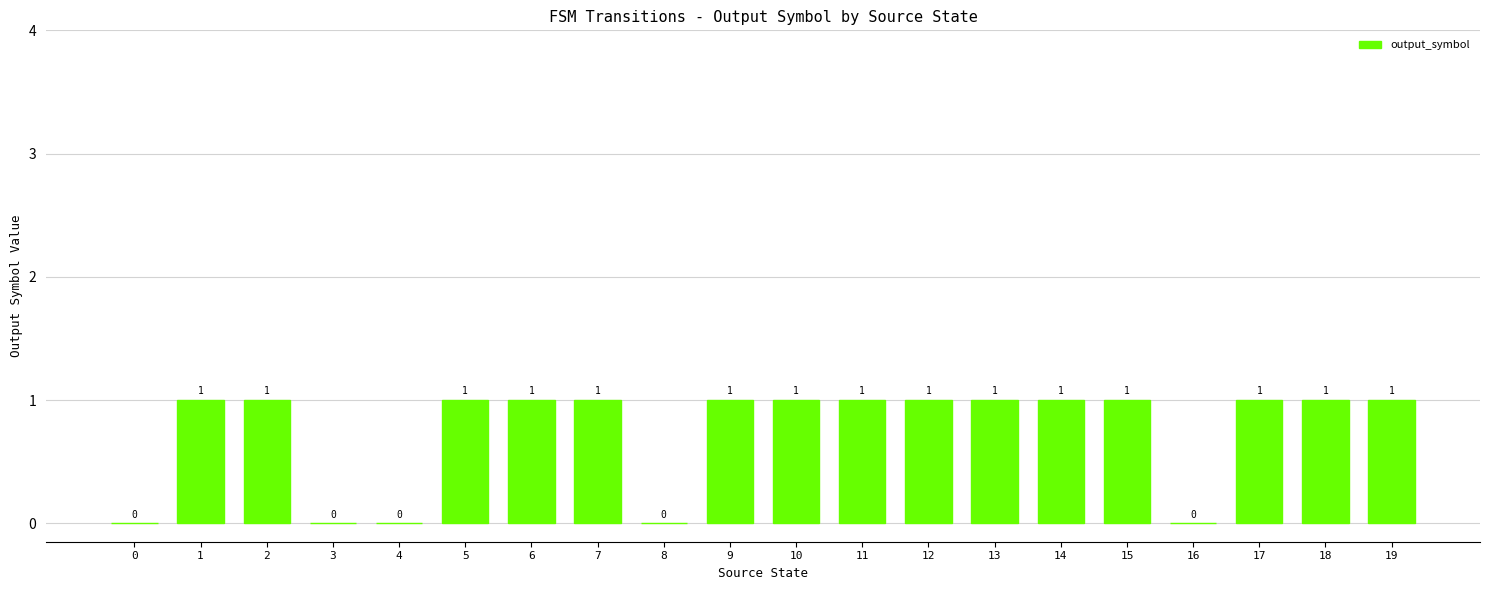

How many data points does each series have?

20